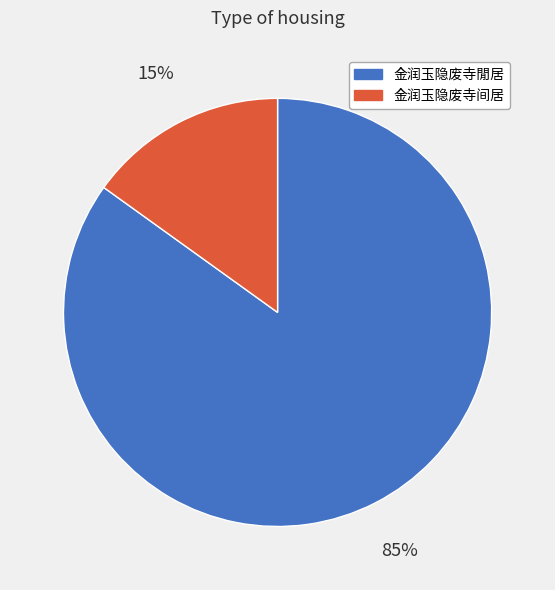

Rank the categories by value from lowest to highest.

金润玉隐废寺间居, 金润玉隐废寺閒居